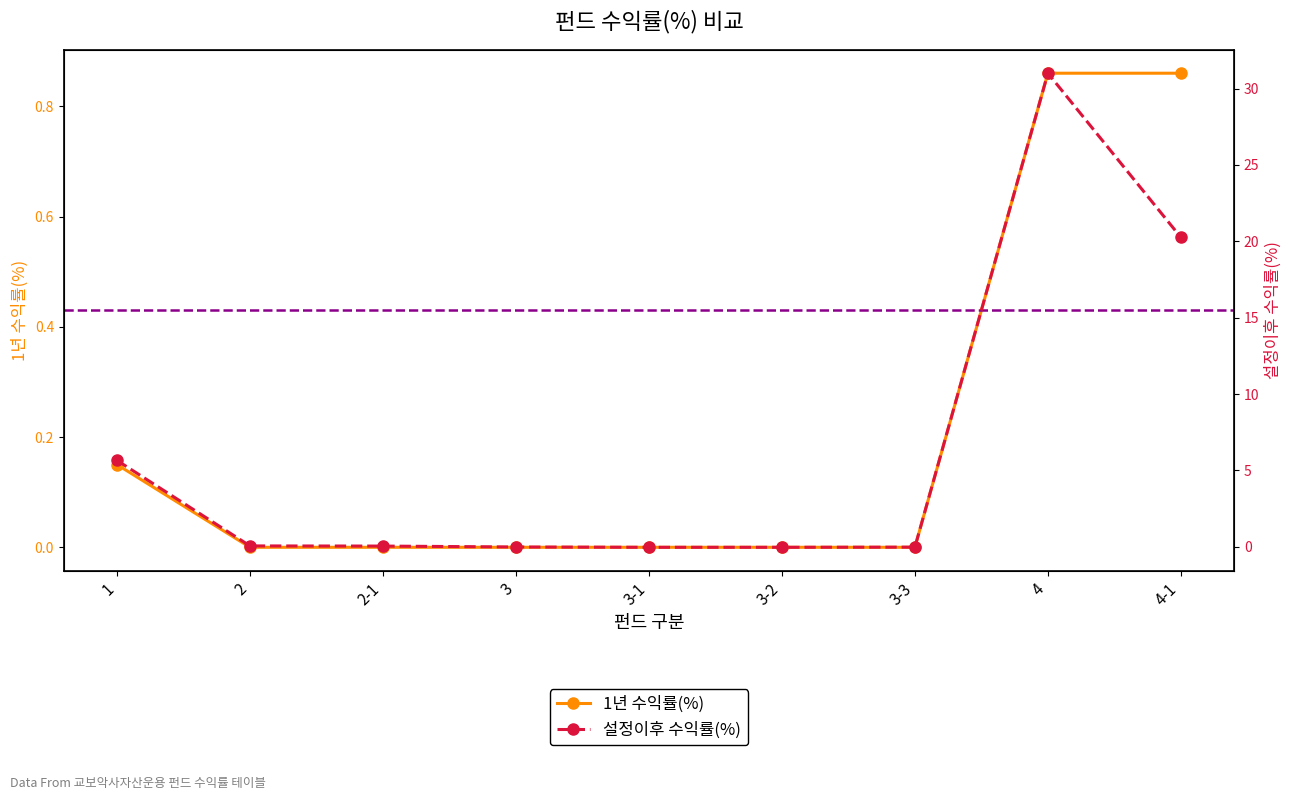

At which label is 설정이후 수익률(%) closest to 15?

4-1